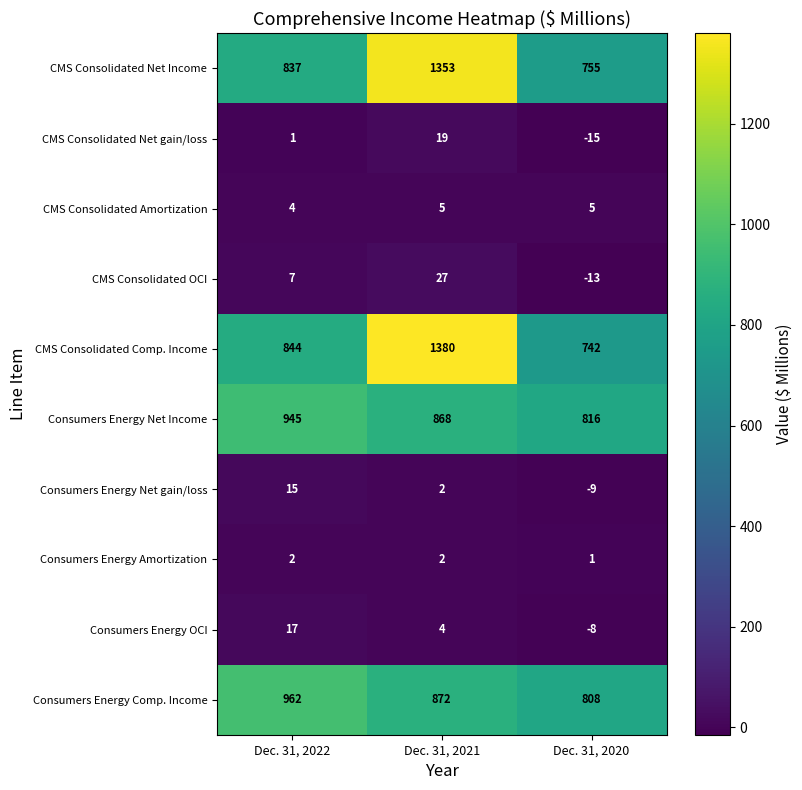

Which series changed the most between Dec. 31, 2022 and Dec. 31, 2020?

Consumers Energy Comp. Income